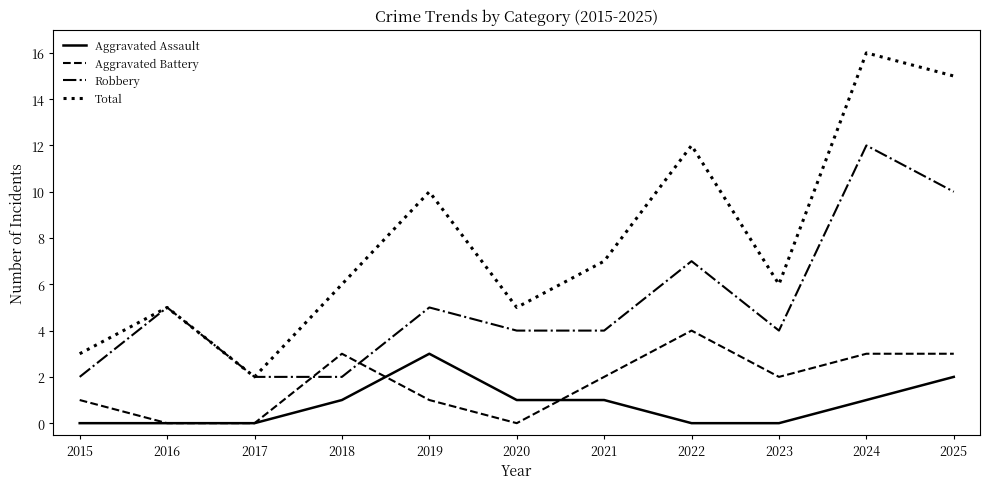

What is the lowest value of the Robbery series?

2